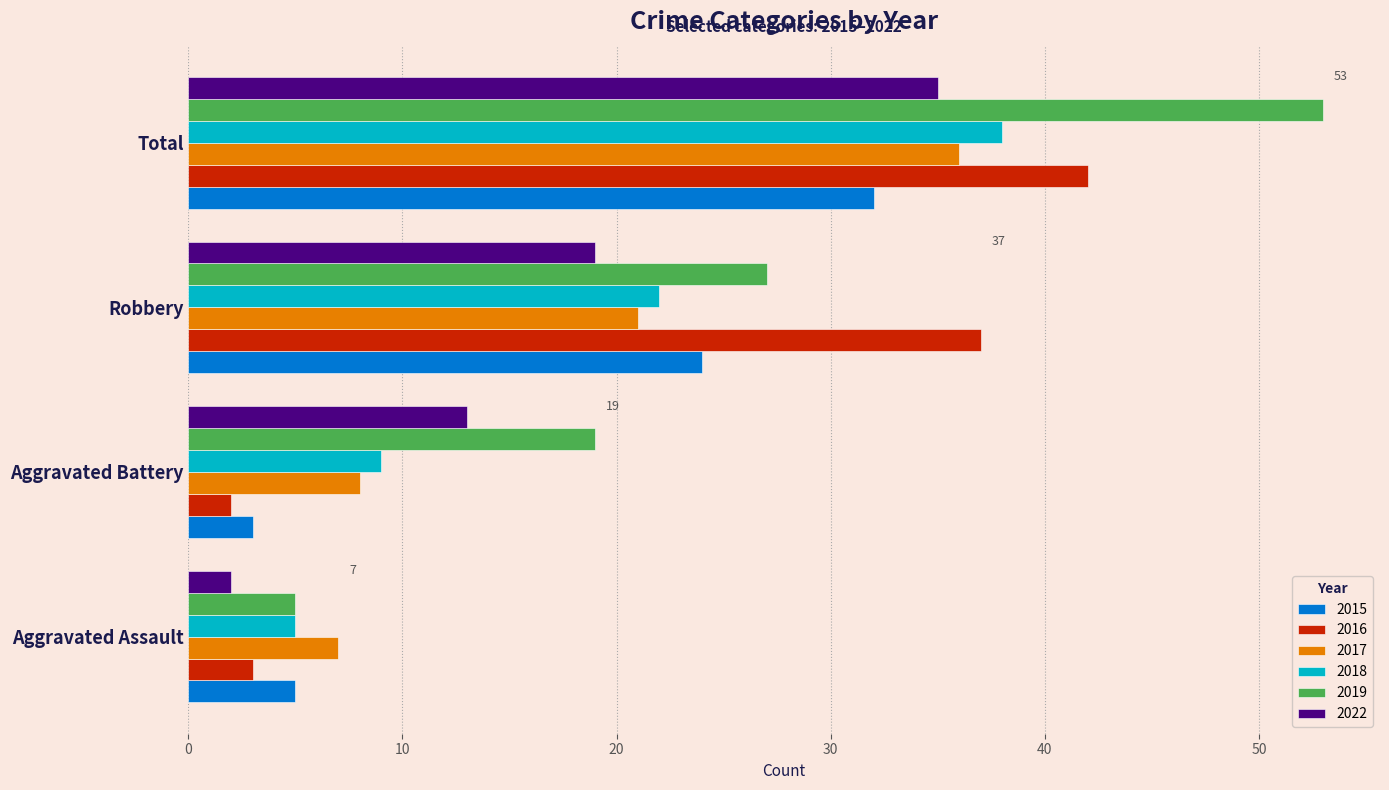

How many data points in 2016 are less than 37?

2